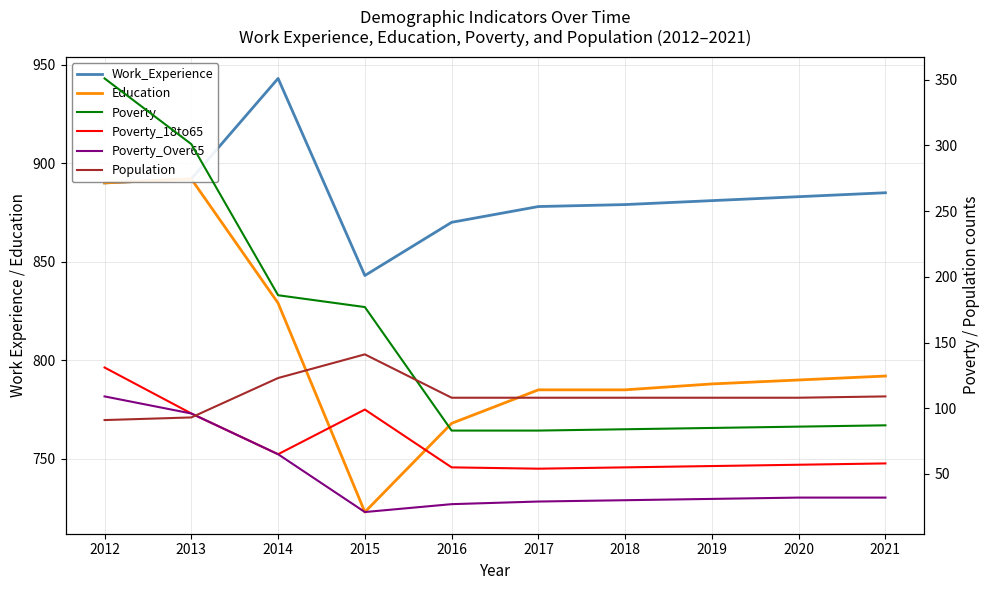

True or false: Poverty_18to65 has more than 0 interior local peaks.

True